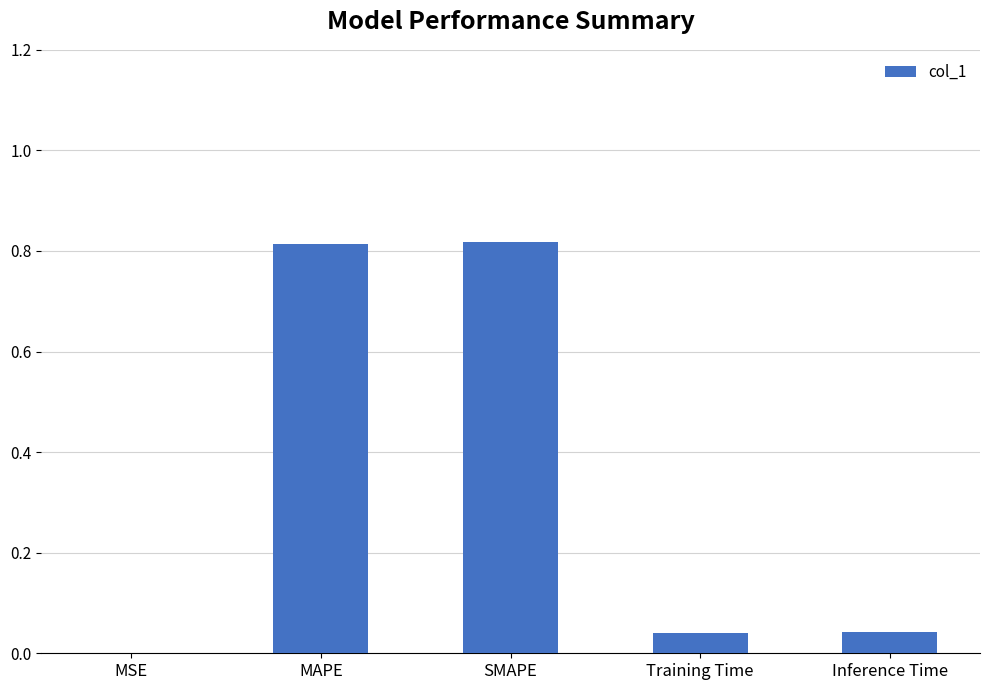

True or false: the data shows 1.1 at SMAPE.

False